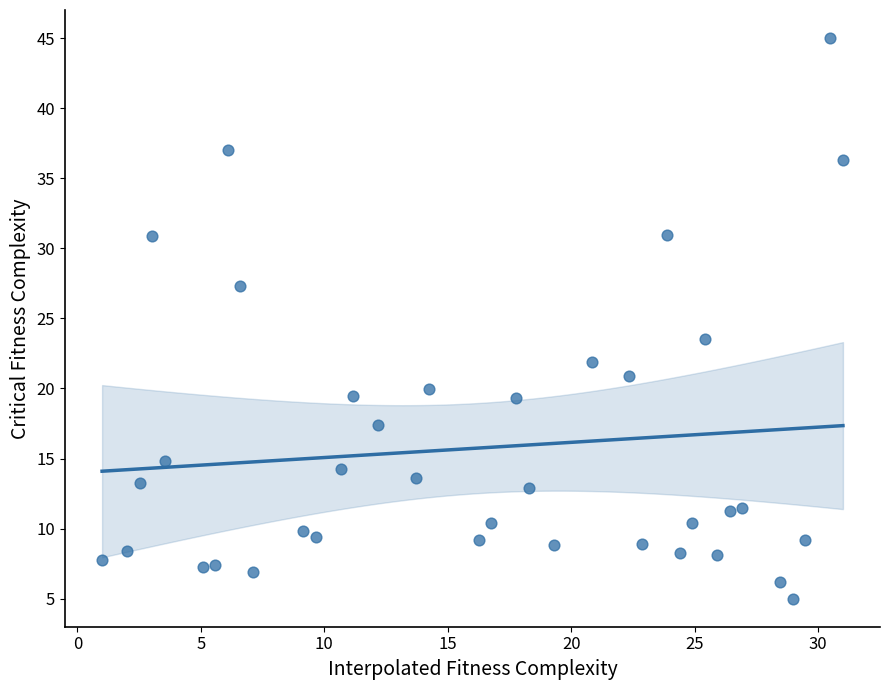

What is the range of Y values (max minus min)?

40.0